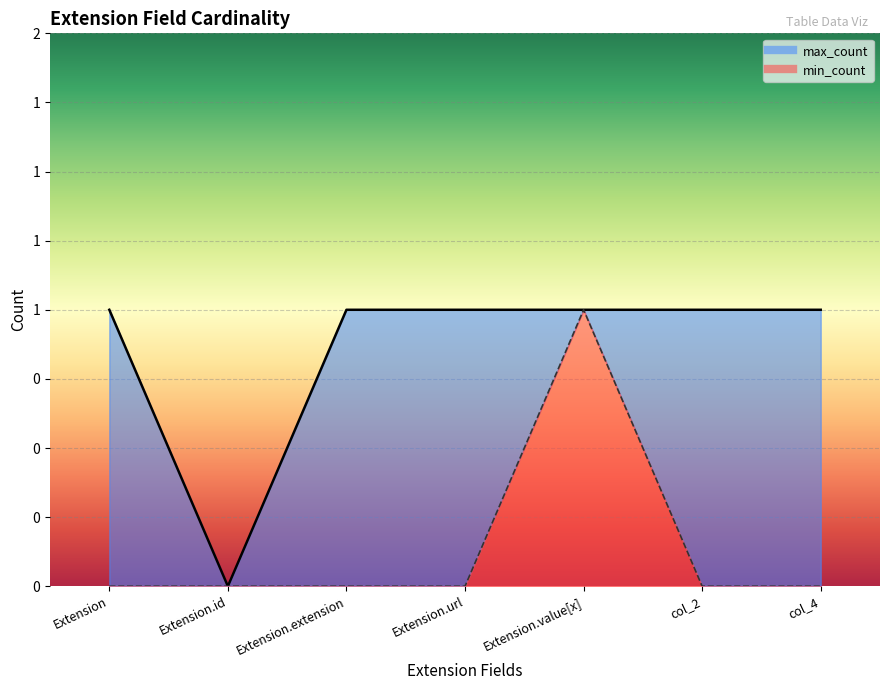

How many values in the max_count series are below 1?

1